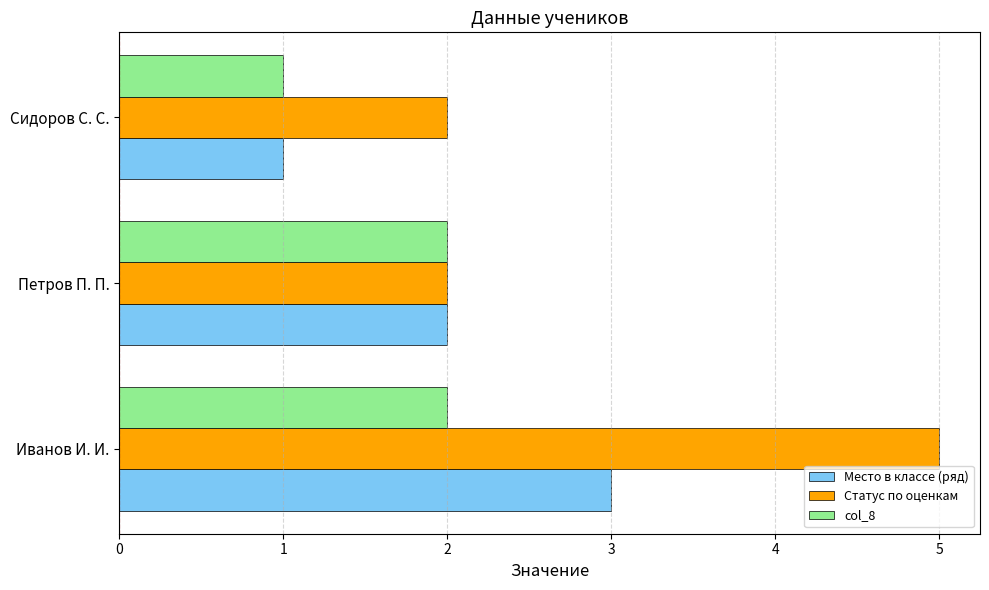

The value of Статус по оценкам at Петров П. П. is 2. True or false?

True